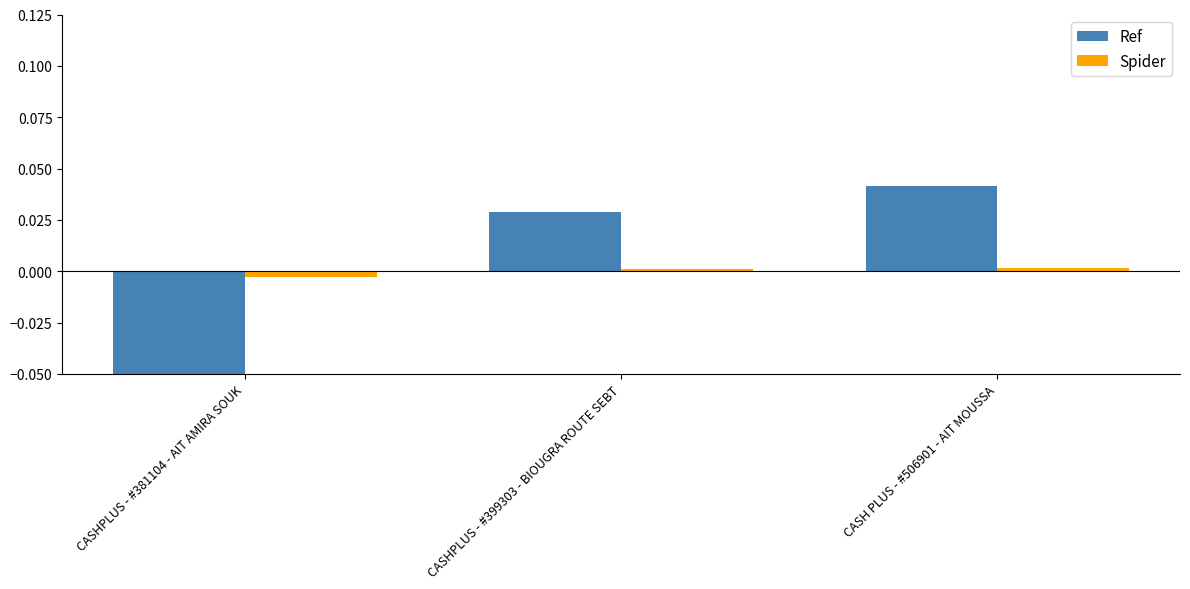

How many Spider values are between 0 and 1?

2